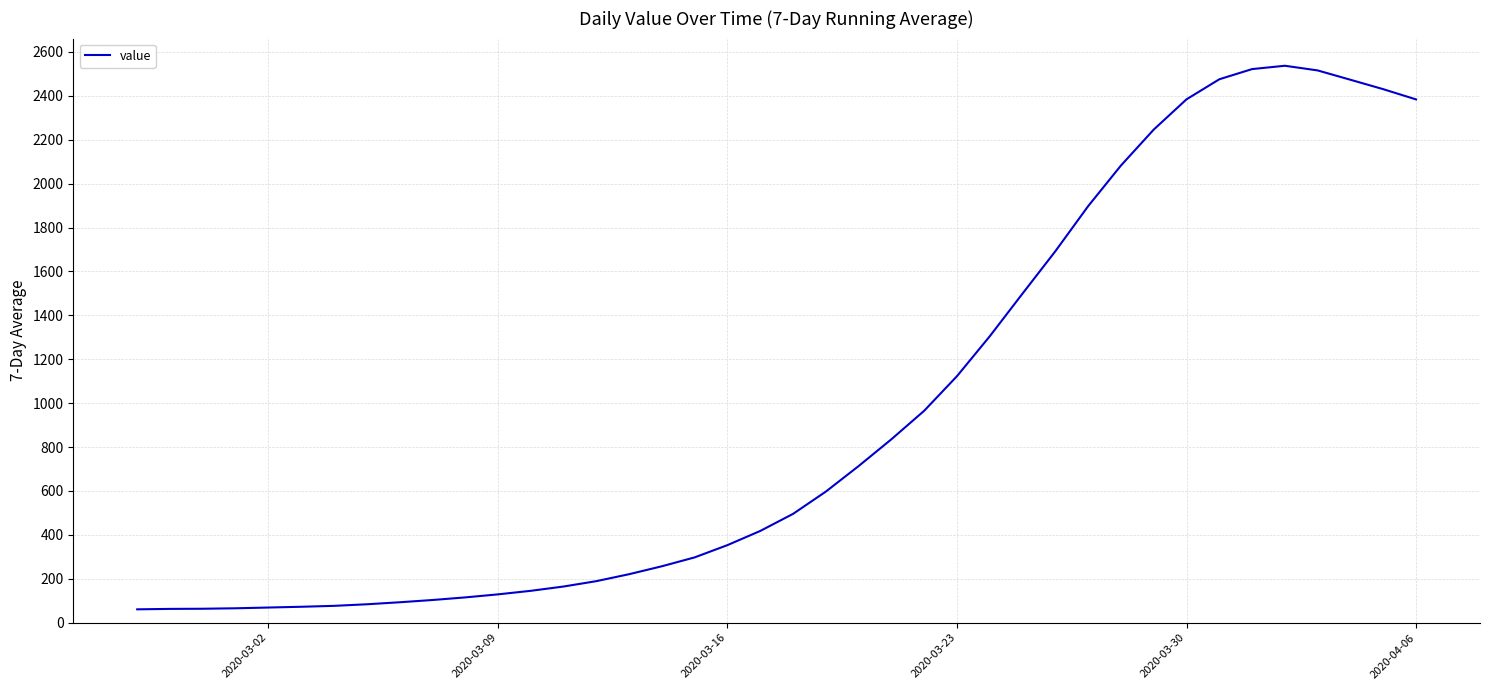

What is the difference between the maximum and minimum values?

2475.7